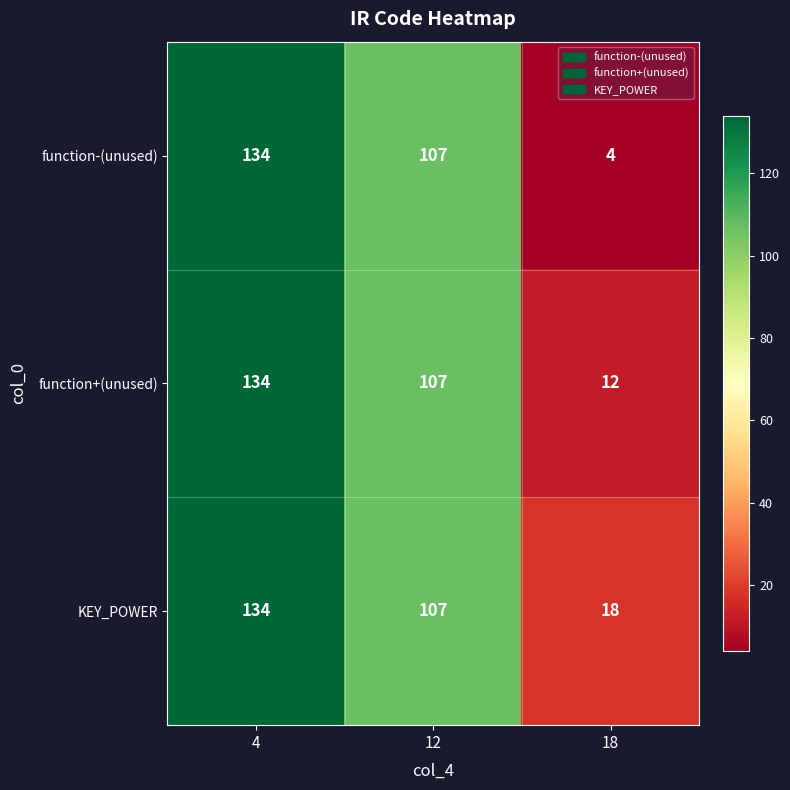

The value of function+(unused) at 18 is 12. True or false?

True